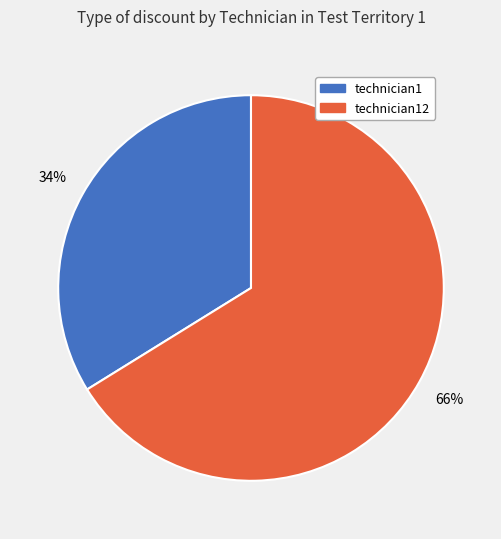

To the nearest percent, what is the difference between the largest and smallest slice percentages?

32%